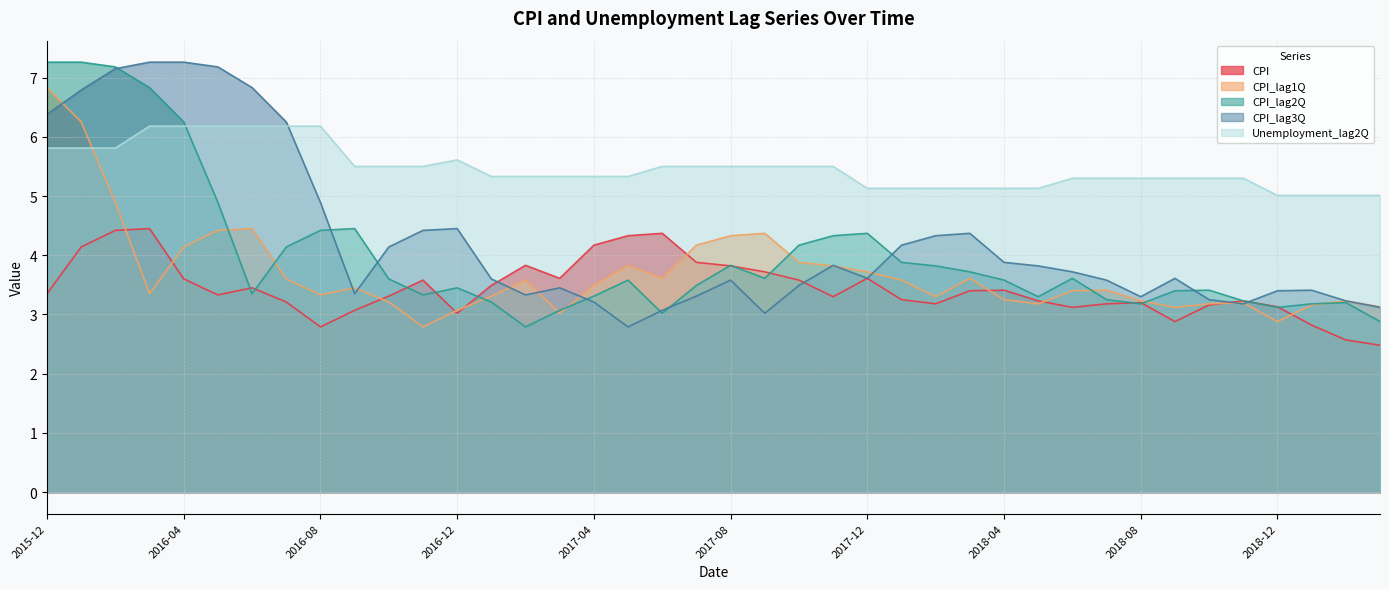

How many categories are shown in the chart?

40